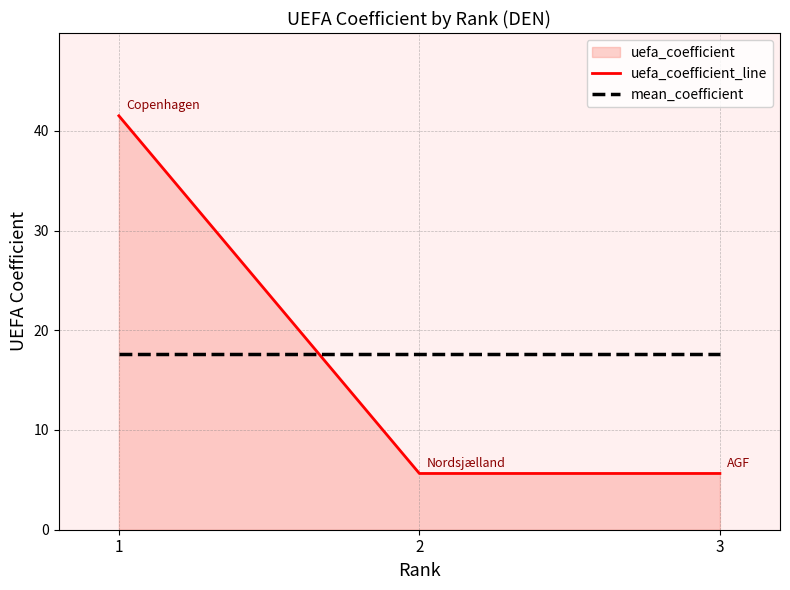

Is it true that uefa_coefficient_line equals 41.5 at 1?

True